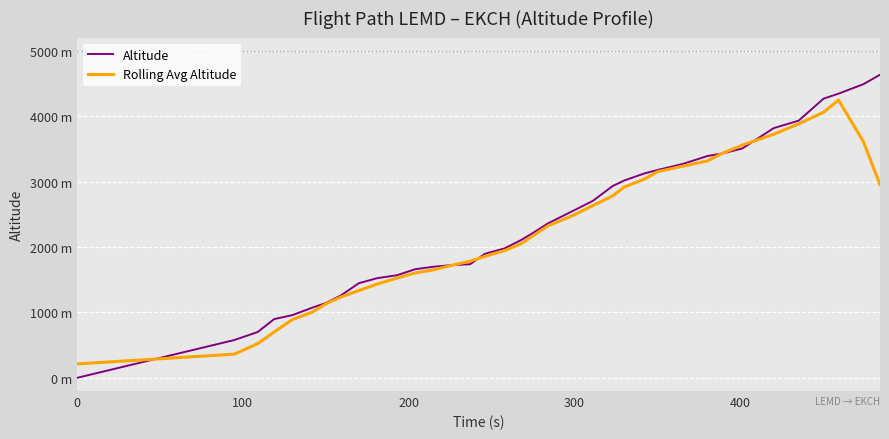

List the series in order of their peak value, lowest first.

Rolling Avg Altitude, Altitude